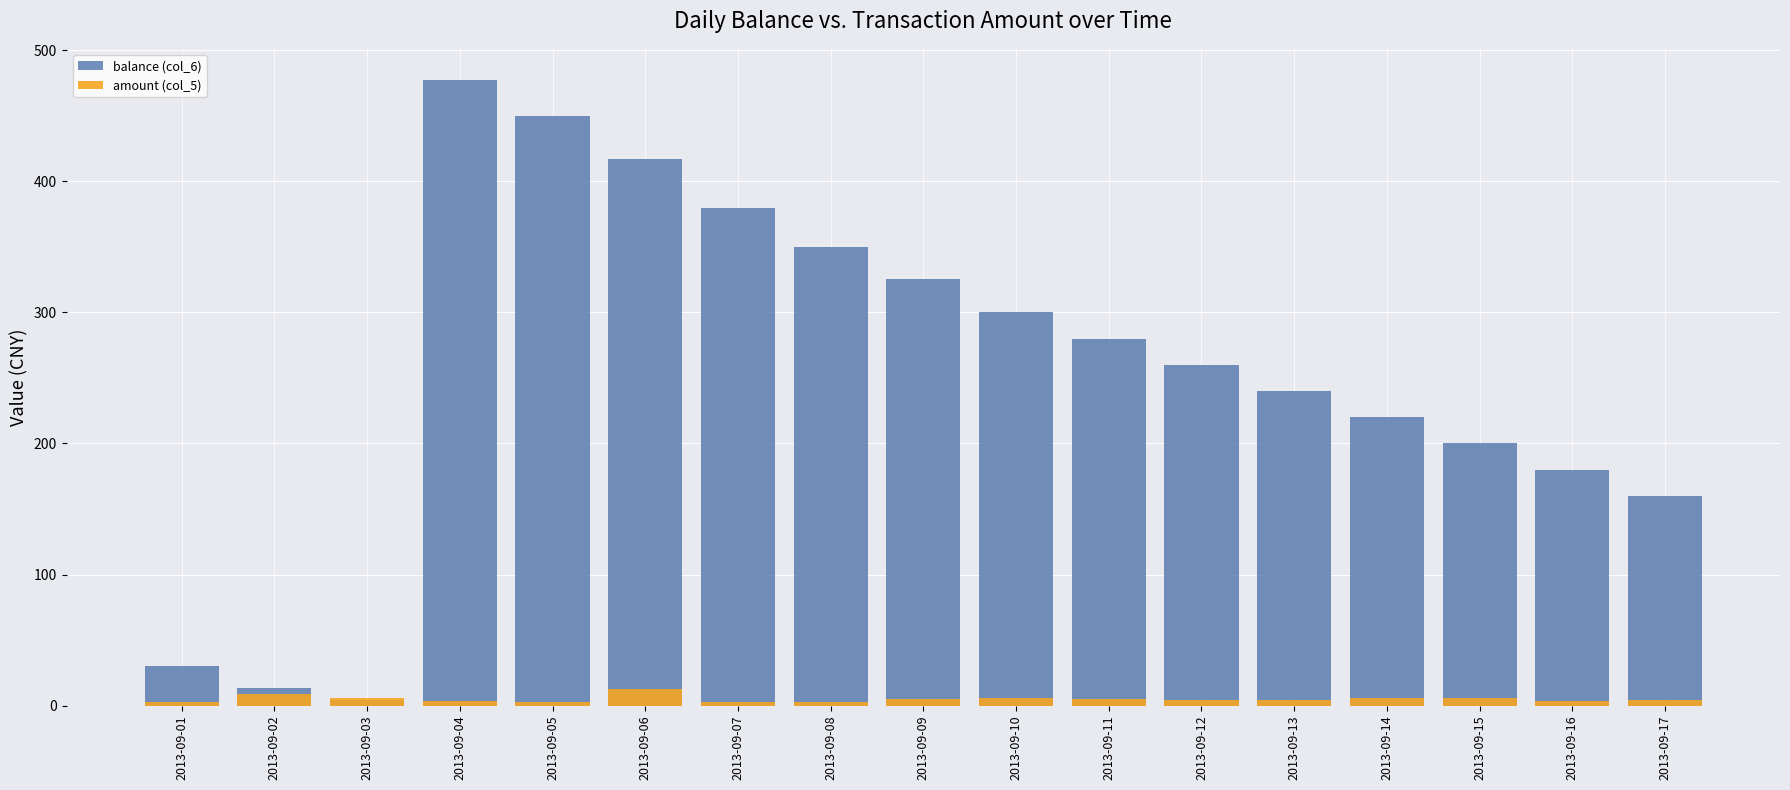

Reading left to right, transcribe all the data shown in this chart.

balance (col_6): 2013-09-01=30.4	2013-09-02=13.2	2013-09-03=4.4	2013-09-04=477.2	2013-09-05=449.7	2013-09-06=417.0	2013-09-07=379.8	2013-09-08=350.2	2013-09-09=325.2	2013-09-10=300.0	2013-09-11=280.0	2013-09-12=260.0	2013-09-13=240.0	2013-09-14=220.0	2013-09-15=200.0	2013-09-16=180.0	2013-09-17=160.0
amount (col_5): 2013-09-01=2.8	2013-09-02=8.6	2013-09-03=5.6	2013-09-04=3.5	2013-09-05=2.9	2013-09-06=13.0	2013-09-07=3.0	2013-09-08=2.9	2013-09-09=5.1	2013-09-10=6.0	2013-09-11=5.0	2013-09-12=4.5	2013-09-13=4.0	2013-09-14=5.5	2013-09-15=6.0	2013-09-16=3.5	2013-09-17=4.0